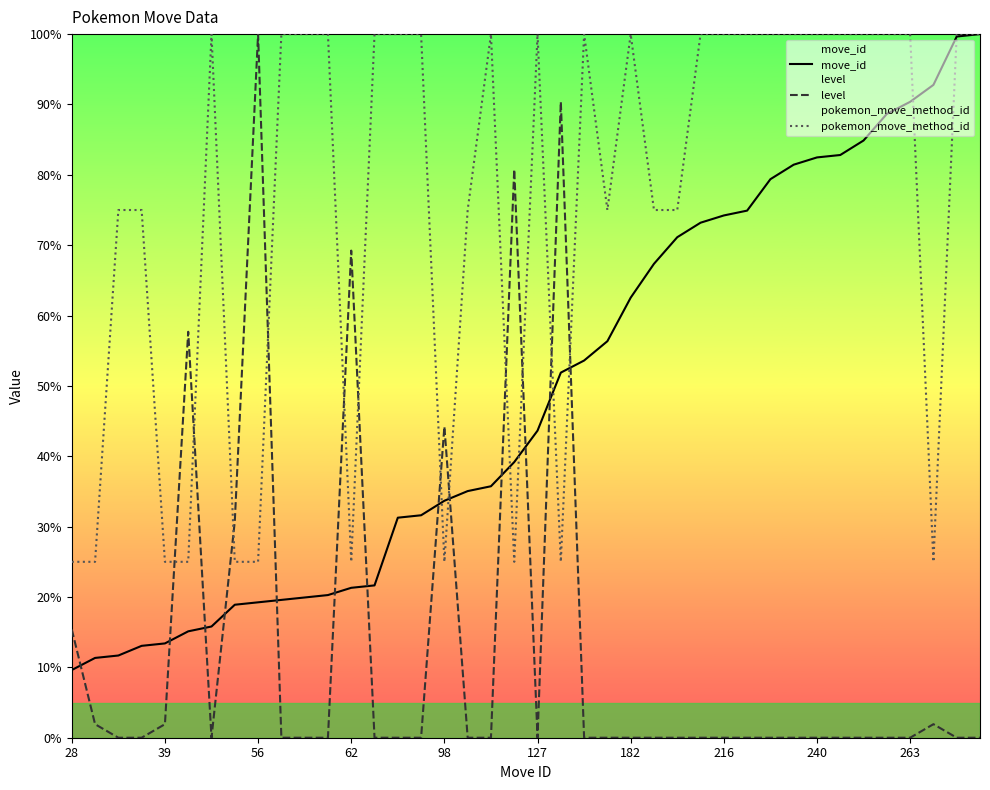

Rank the categories by level value from highest to lowest.

56, 151, 114, 62, 44, 98, 55, 28, 33, 39, 270, 34, 38, 46, 57, 58, 59, 63, 91, 92, 102, 104, 127, 156, 164, 182, 196, 207, 213, 216, 218, 231, 237, 240, 241, 247, 258, 263, 290, 291